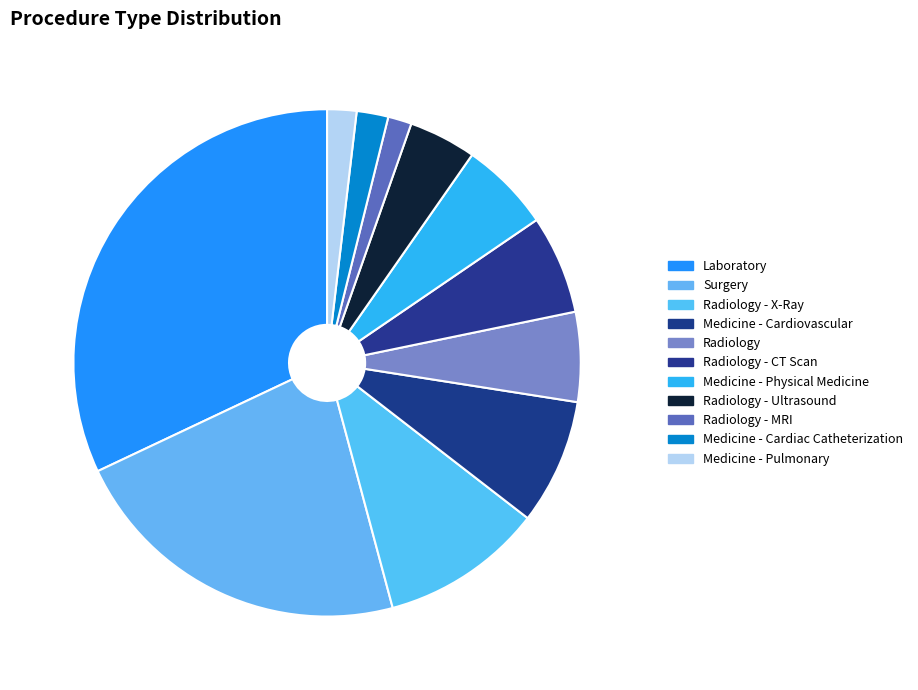

Count the number of slices in the pie.

11